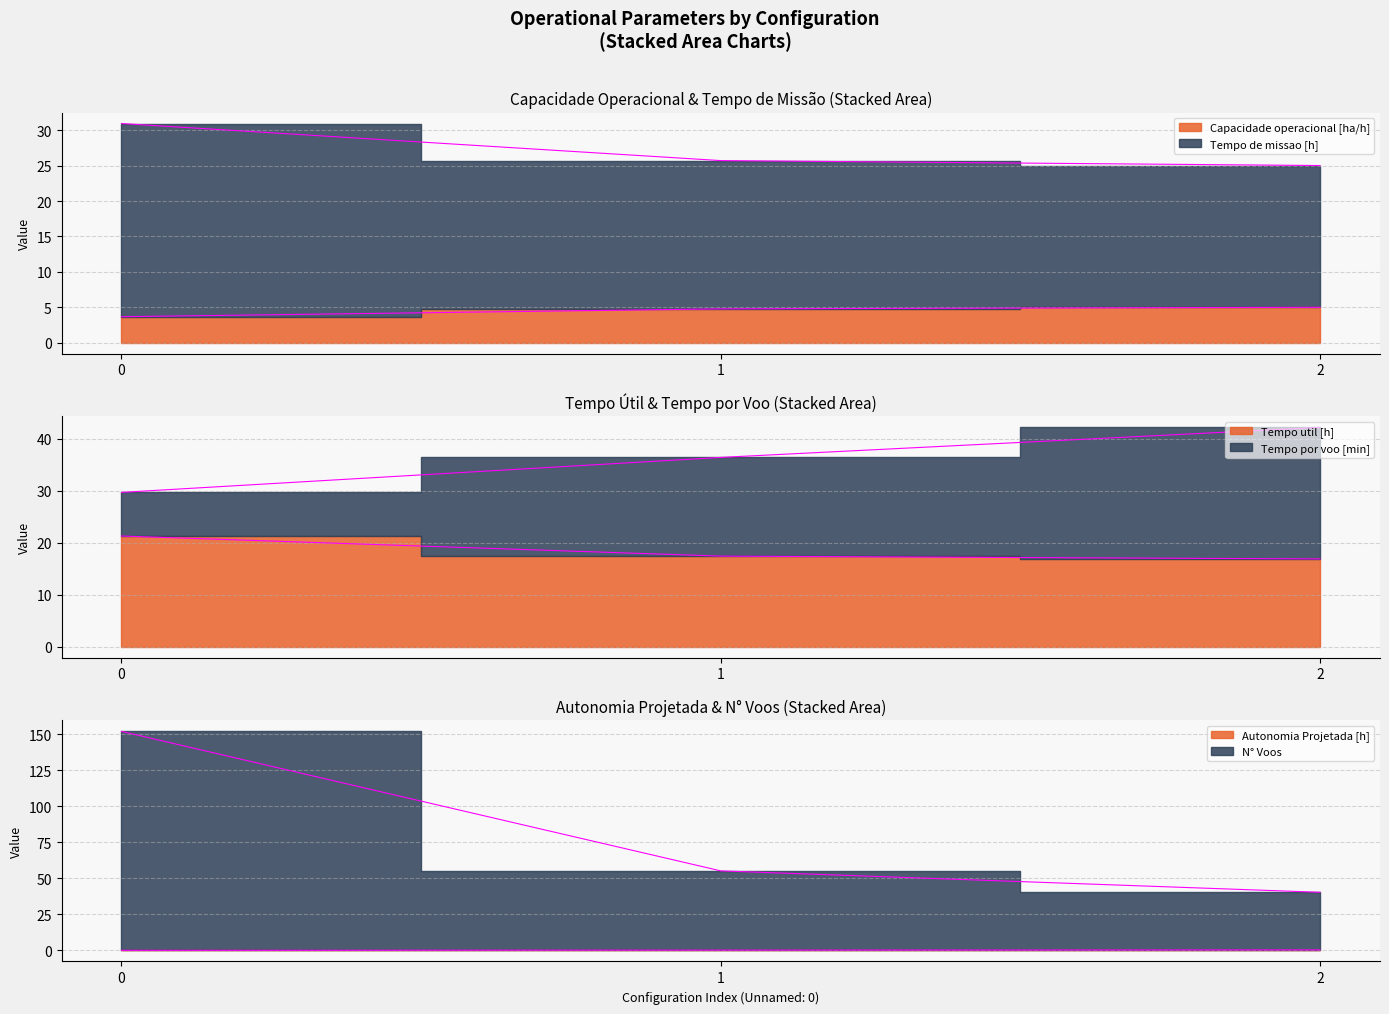

What is the total value across all series at 1?

139.9